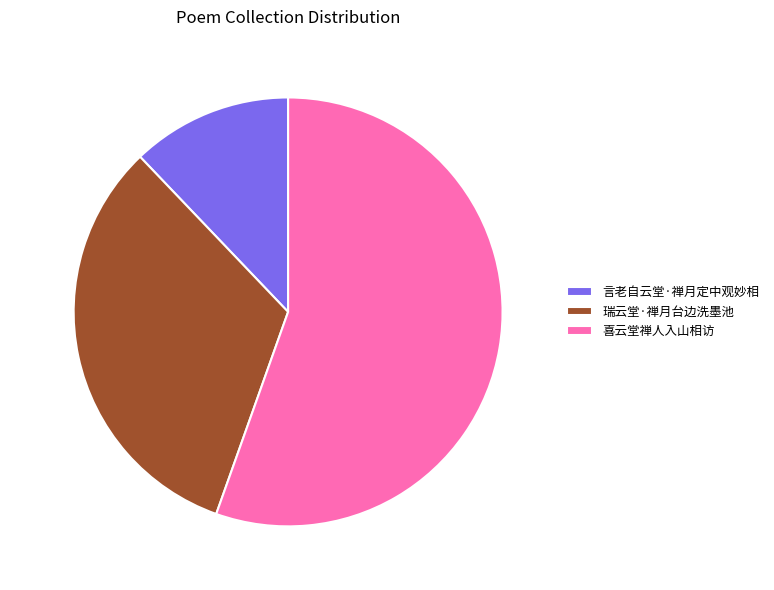

Does 瑞云堂·禅月台边洗墨池 account for over 50% of the chart?

No